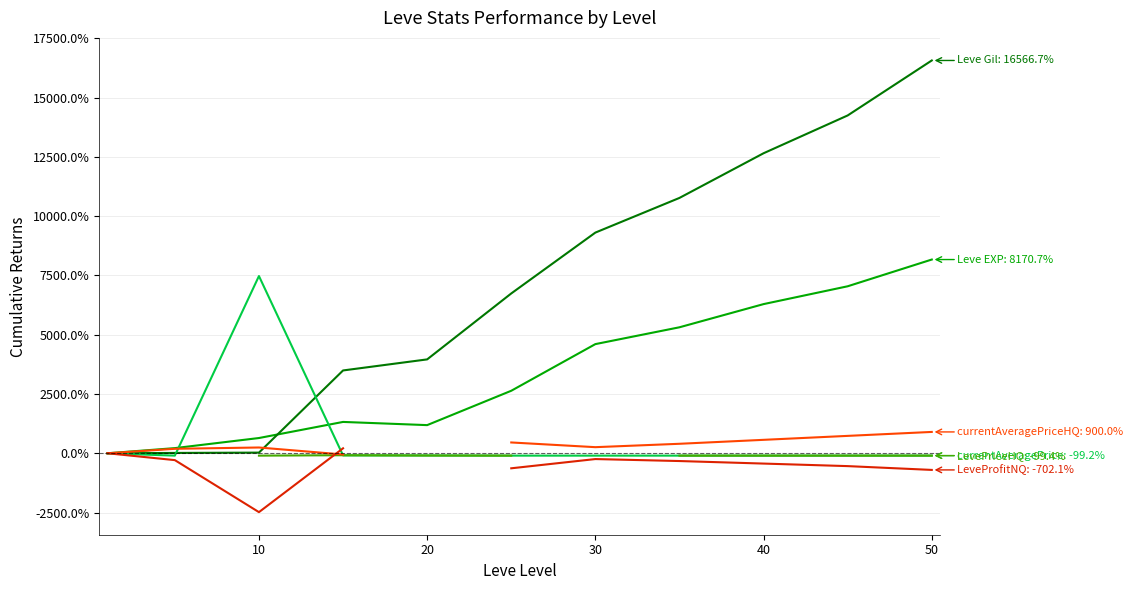

True or false: LevePriceHQ has more than 1 points higher than both neighbors.

False